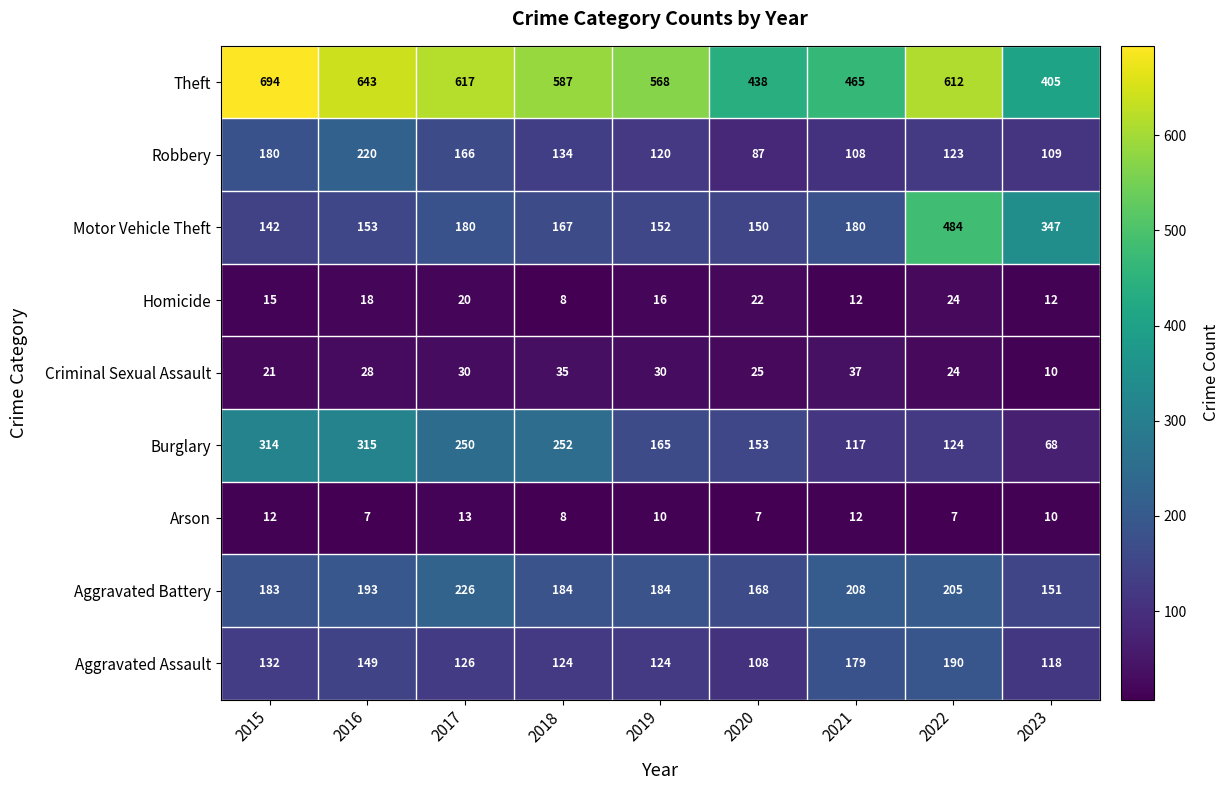

What is the sum of the Theft values at 2021 and 2018?

1052